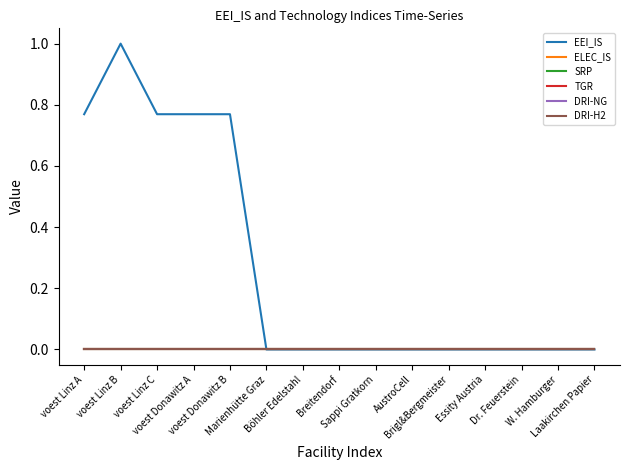

Is this an area chart (filled region under the line)?

No